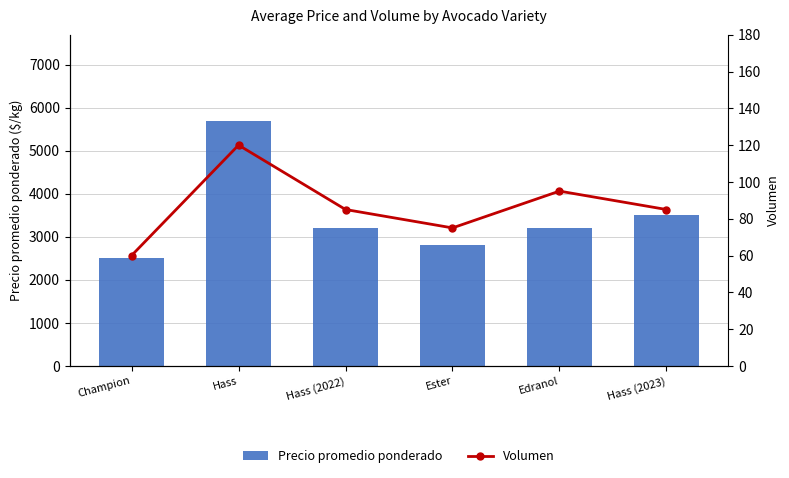

Rank the series at Hass (2022) from lowest to highest value.

Volumen, Precio promedio ponderado